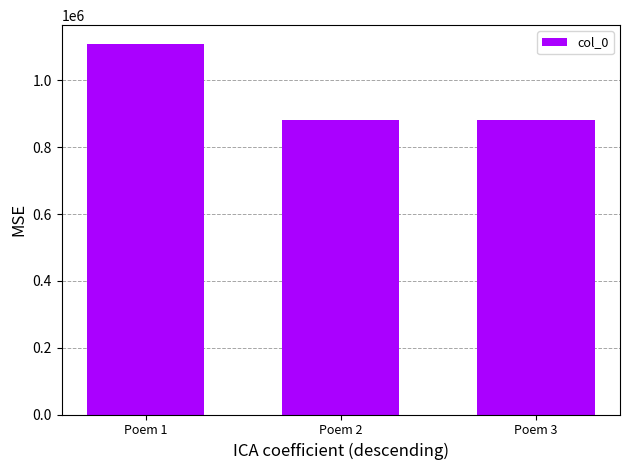

What is the ratio of the value at Poem 1 to the value at Poem 2?

1.3